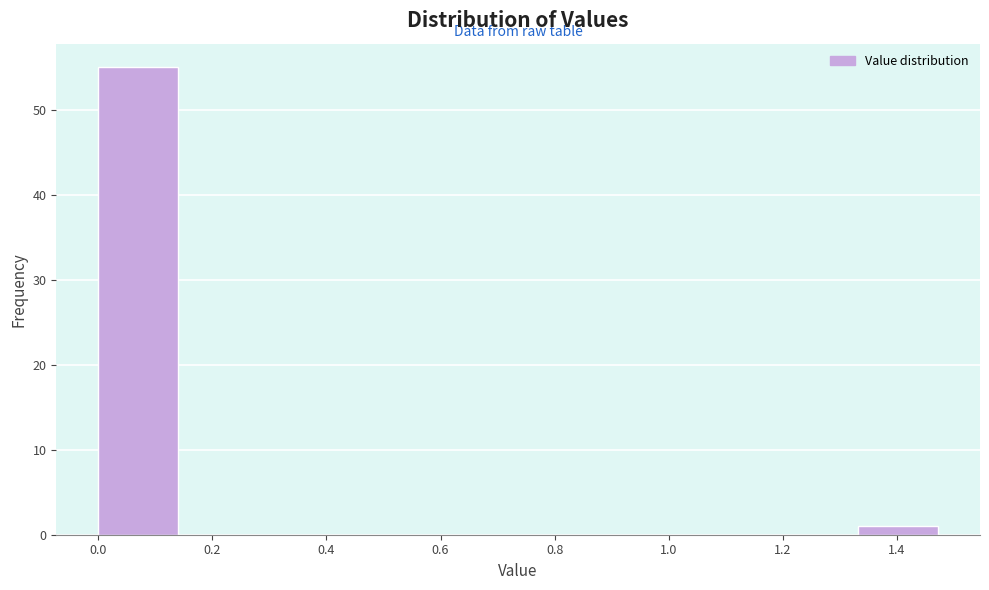

Reading left to right, transcribe this chart: for each bar, give the range it covers on the x-axis and its height. Neither the bar edges nor the heights are printed on the chart, so give them approximately, as read against the axes.

0.00 to 0.14: 55
0.14 to 0.30: 0
0.30 to 0.44: 0
0.44 to 0.60: 0
0.60 to 0.74: 0
0.74 to 0.88: 0
0.88 to 1.04: 0
1.04 to 1.18: 0
1.18 to 1.34: 0
1.34 to 1.48: 1